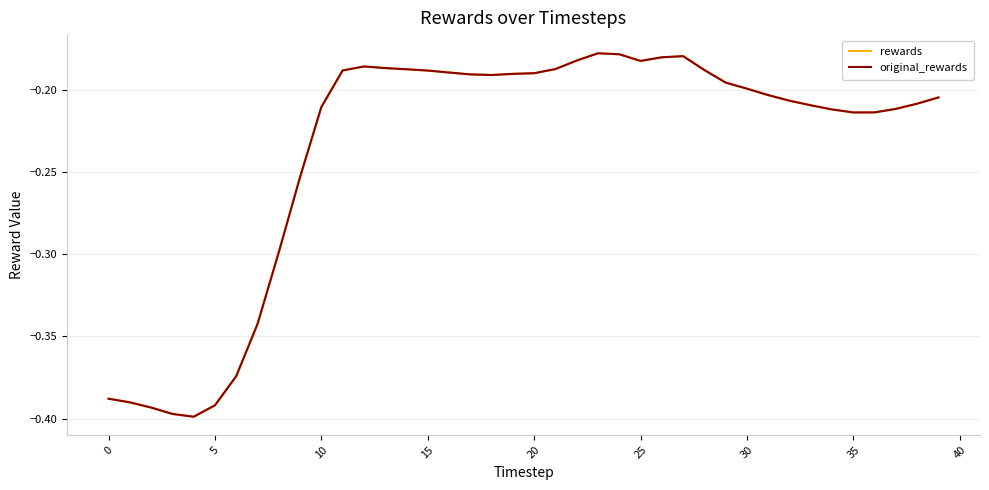

How many lines are shown in the chart?

2